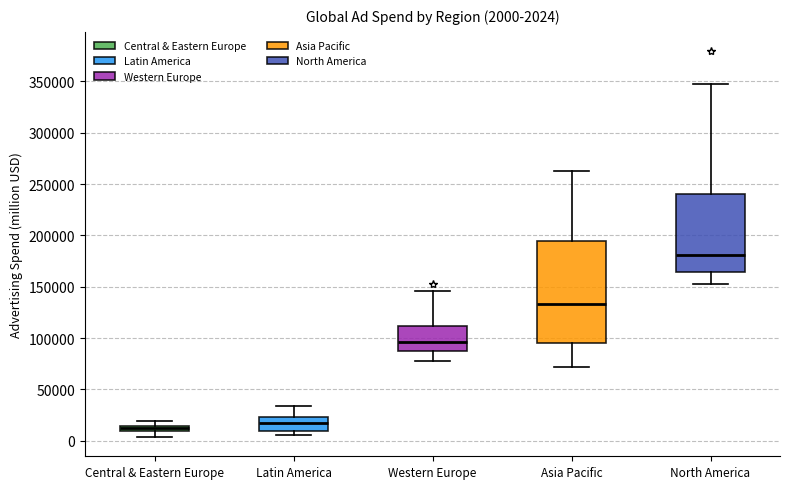

Which box is the tallest, from its lower edge to its upper edge?

Asia Pacific